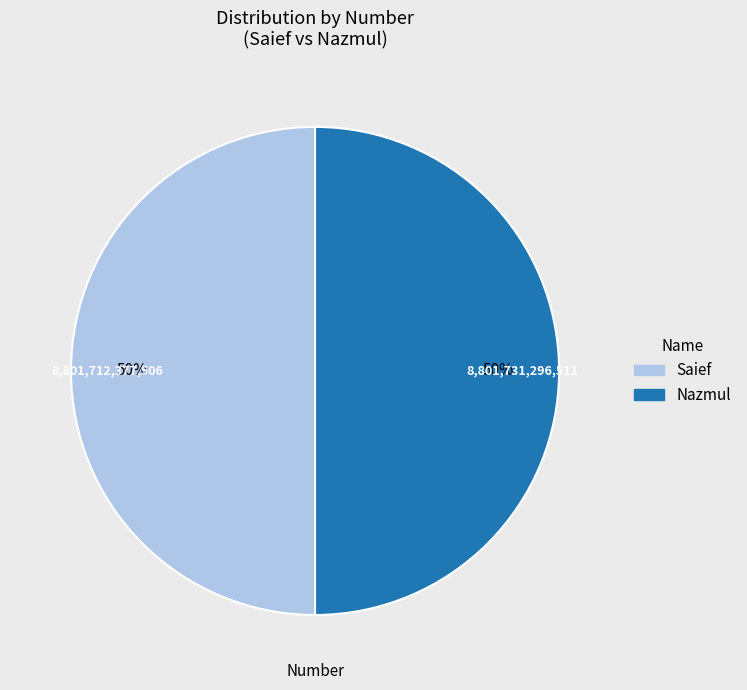

True or false: Nazmul accounts for 50% of the total.

True